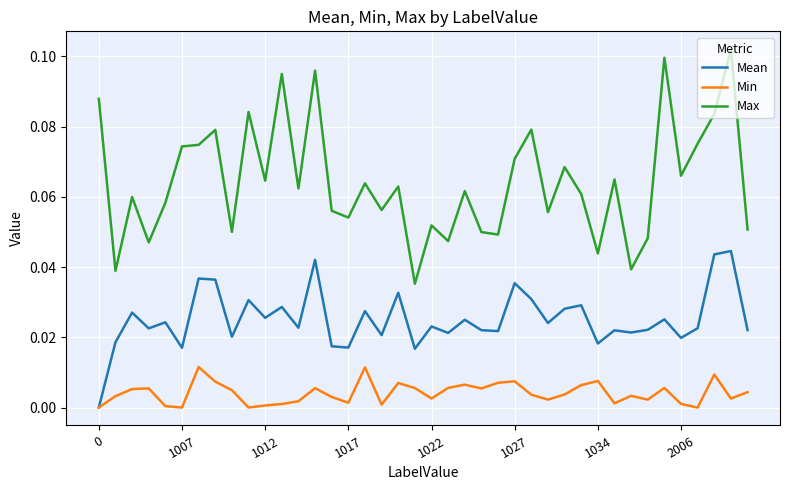

Which series has the largest total across all categories?

Max